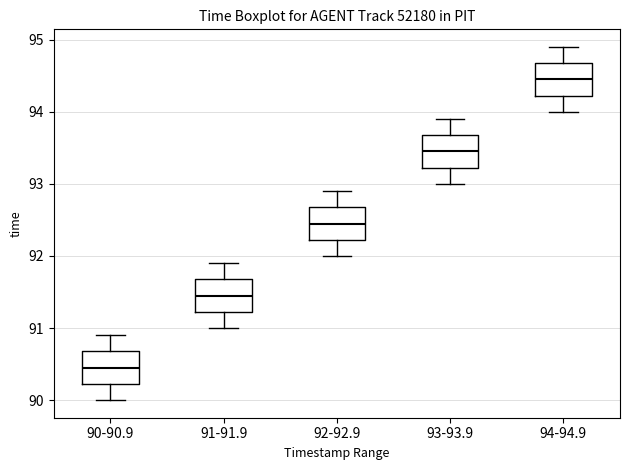

Where does the median line of the box for 92-92.9 sit on the y-axis? The values are not printed on the chart, so give them approximately, as read against the axis.

92.5